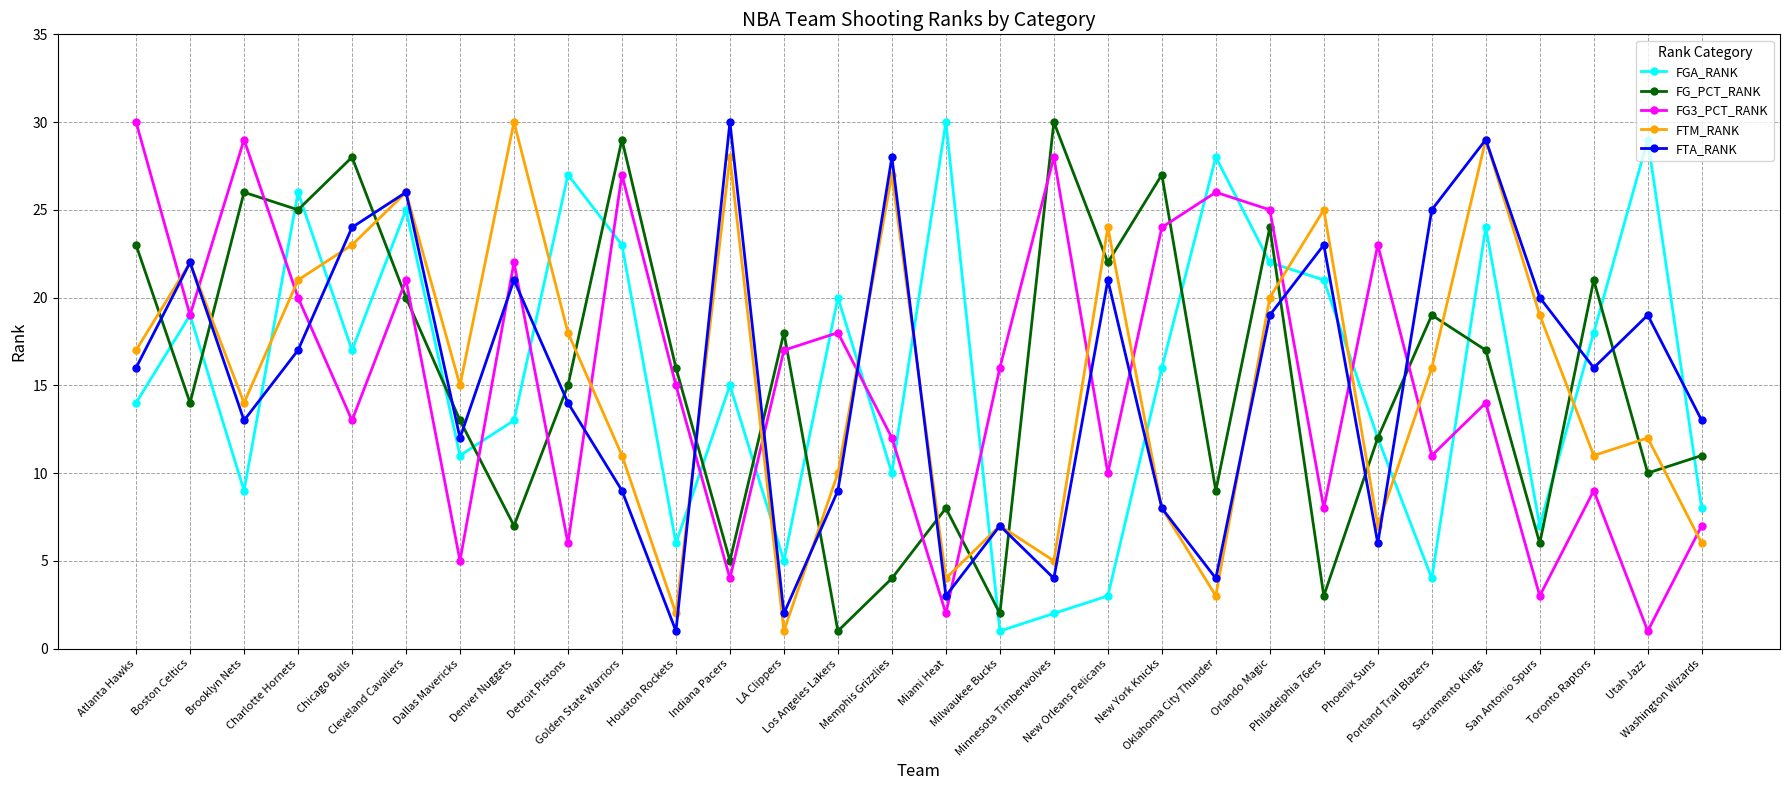

True or false: FG_PCT_RANK and FTA_RANK intersect in this chart.

True